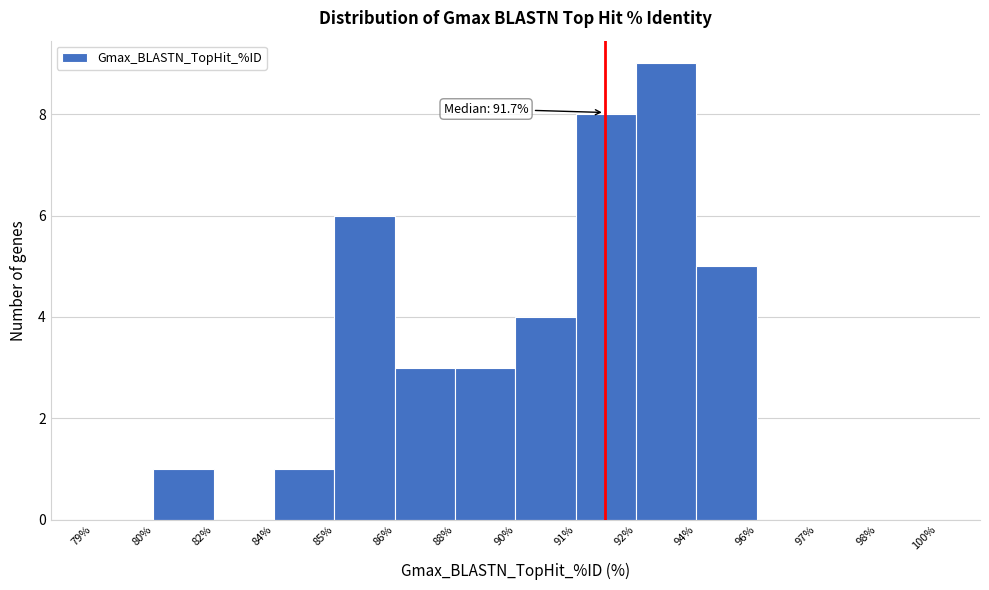

Reading left to right, transcribe all the data shown in this chart.

79%=0	80%=1	82%=0	84%=1	85%=6	86%=3	88%=3	90%=4	91%=8	92%=9	94%=5	96%=0	97%=0	98%=0